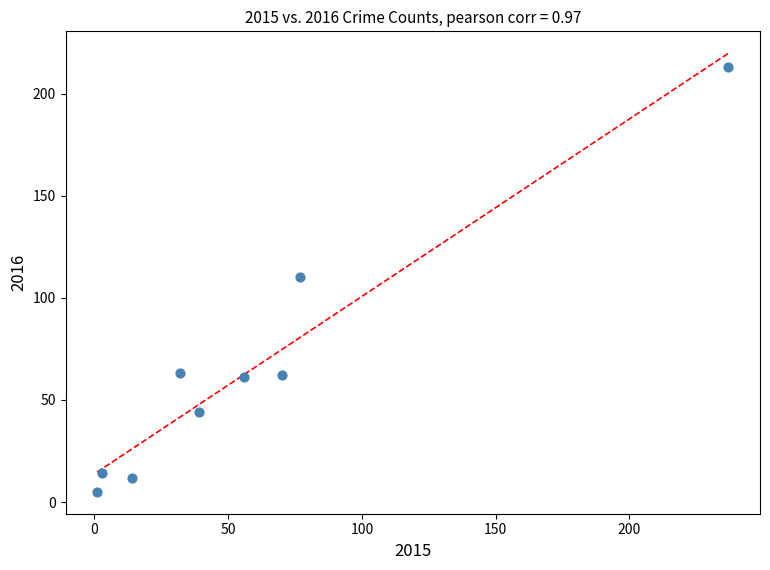

What is the range of X values (max minus min)?

236